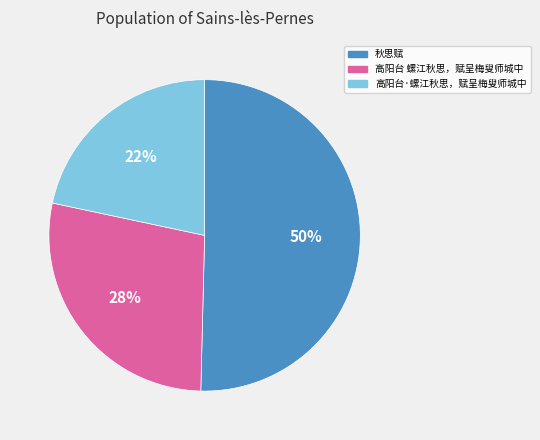

To the nearest percent, what portion does 秋思赋 represent?

50%